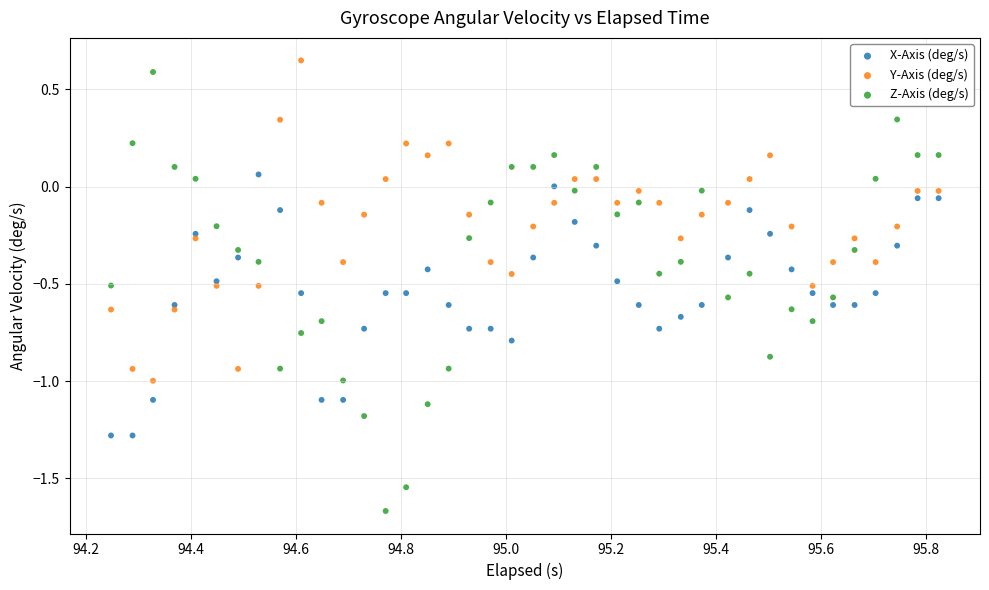

Which series has the largest Y range (max minus min)?

Z-Axis (deg/s)